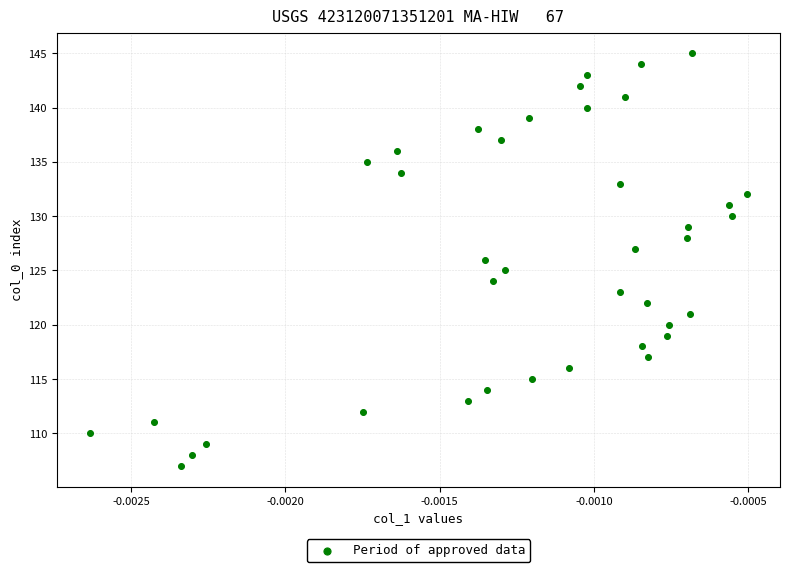

What is the range of Y values (max minus min)?

38